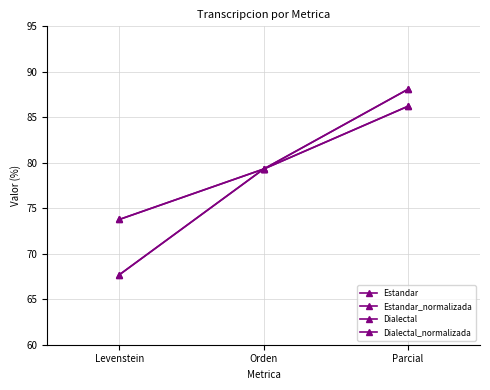

How many lines are shown in the chart?

4